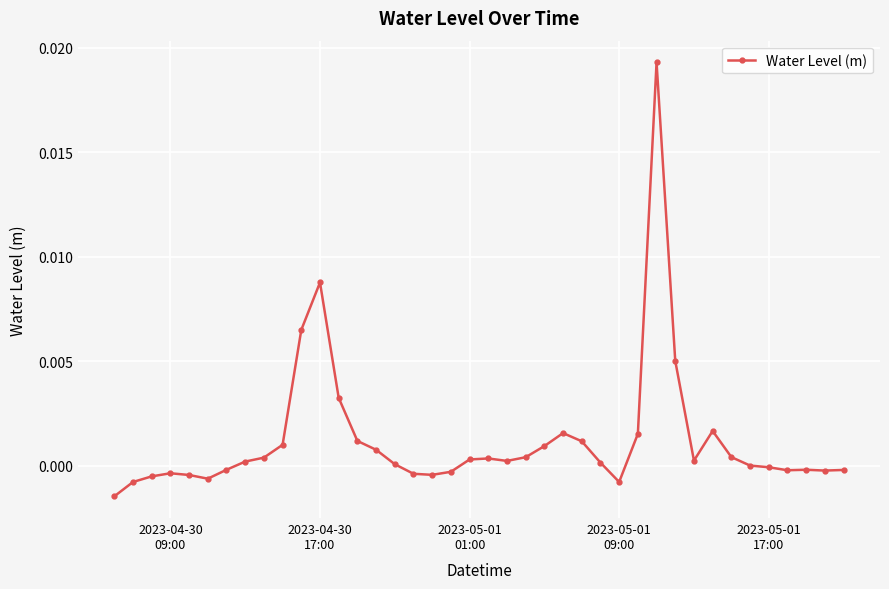

True or false: the data has more than 1 interior local peaks.

True